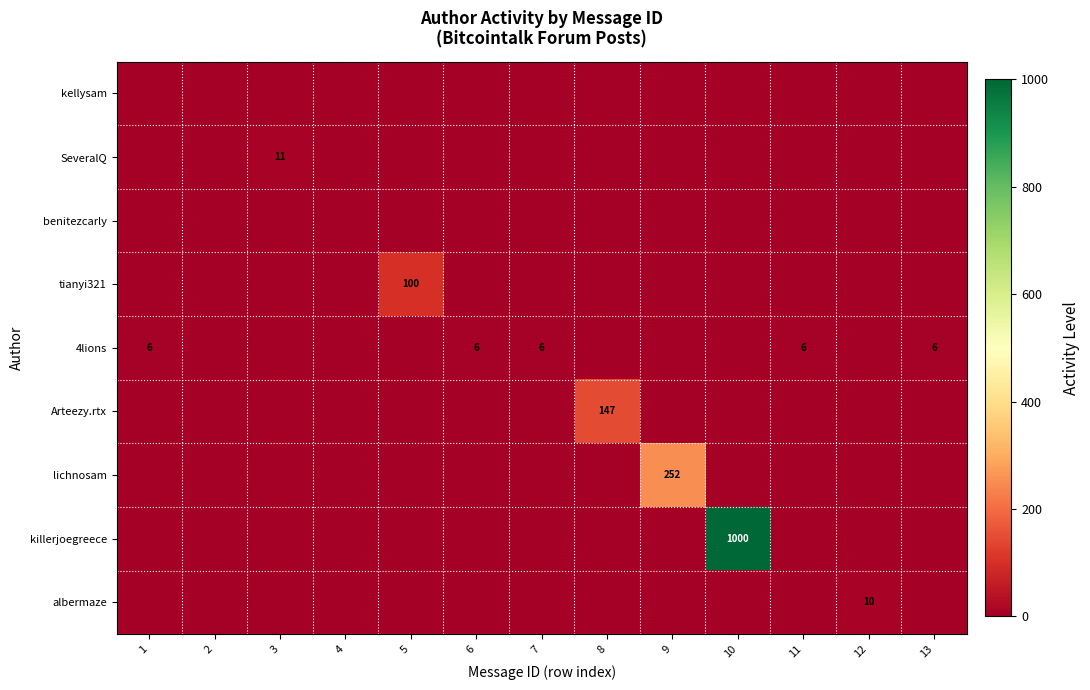

Rank the categories by killerjoegreece value from highest to lowest.

10, 1, 2, 3, 4, 5, 6, 7, 8, 9, 11, 12, 13